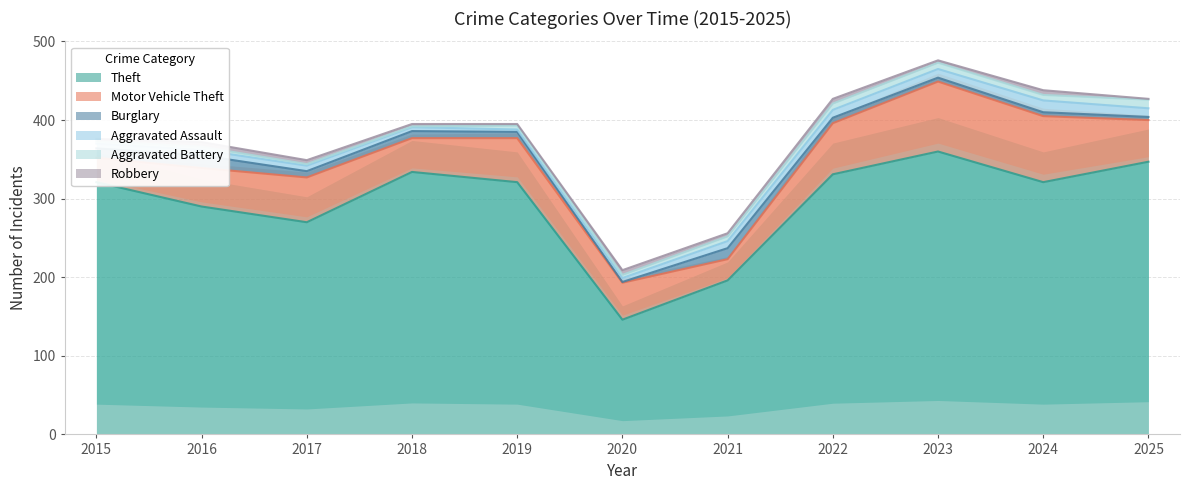

Is it true that Theft equals 81 at 2025?

False